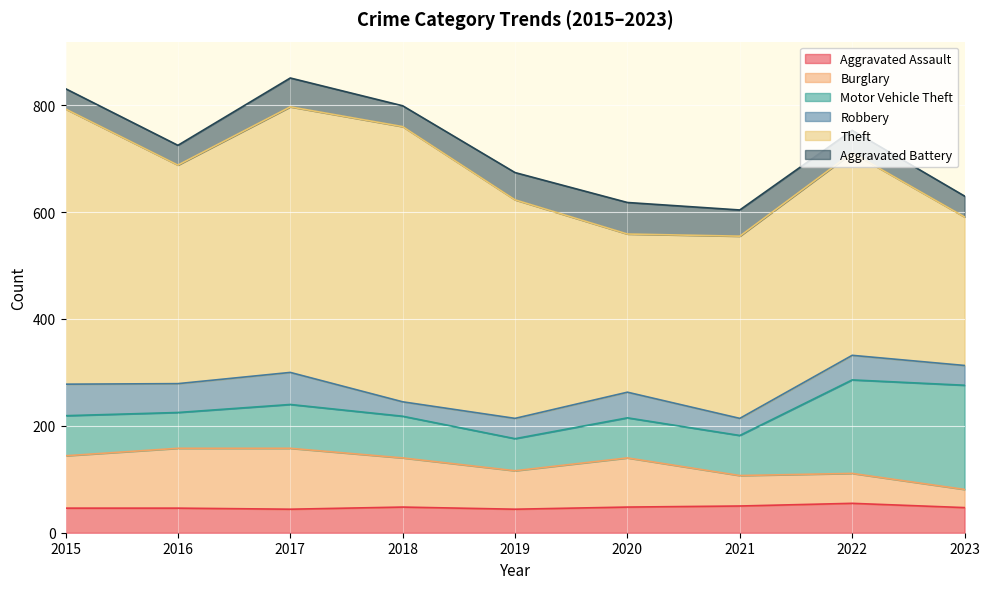

What is the value of the Burglary point at the 2nd from the left?

112